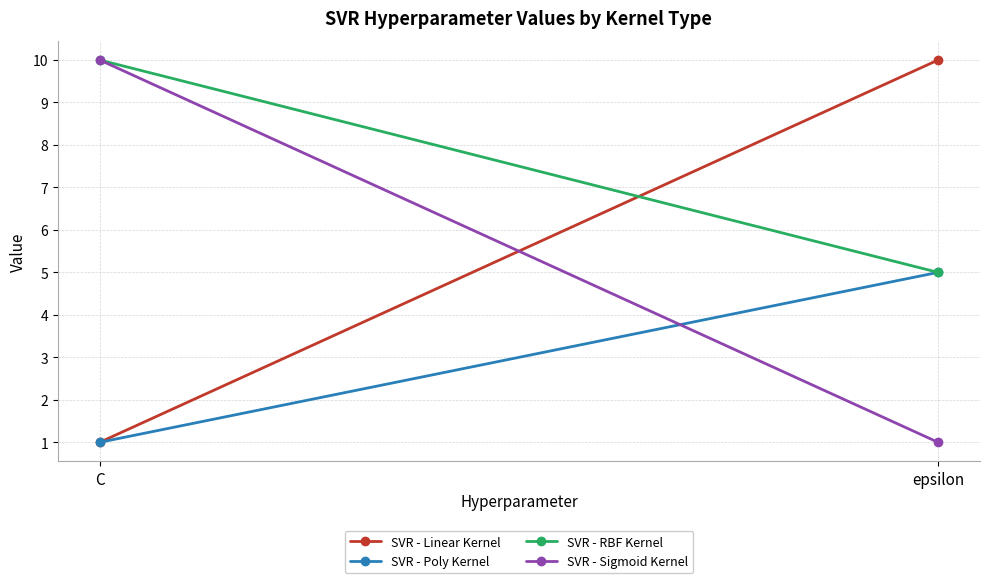

Where is SVR - Linear Kernel nearest to the value 5?

C